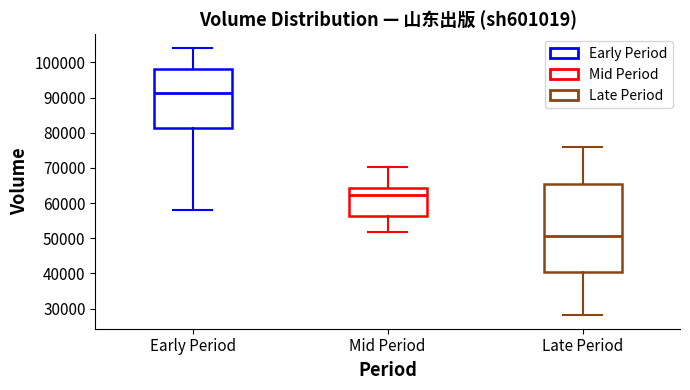

Which box's median line is the highest?

Early Period